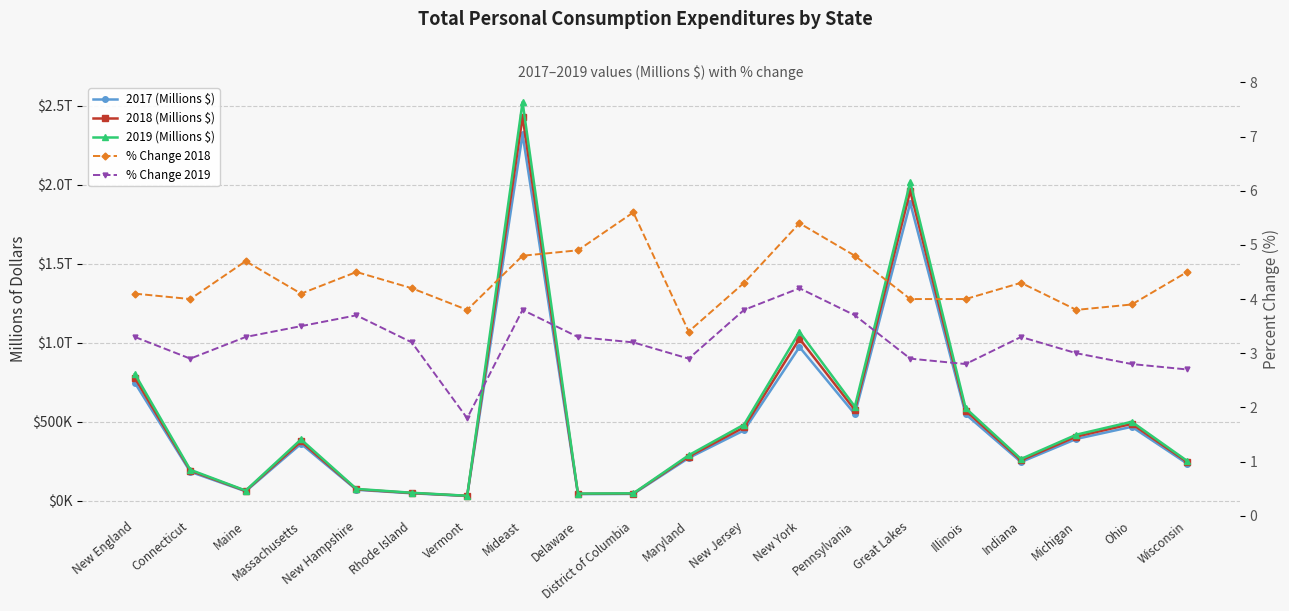

How many values in the 2017 (Millions $) series are below 359649?

10